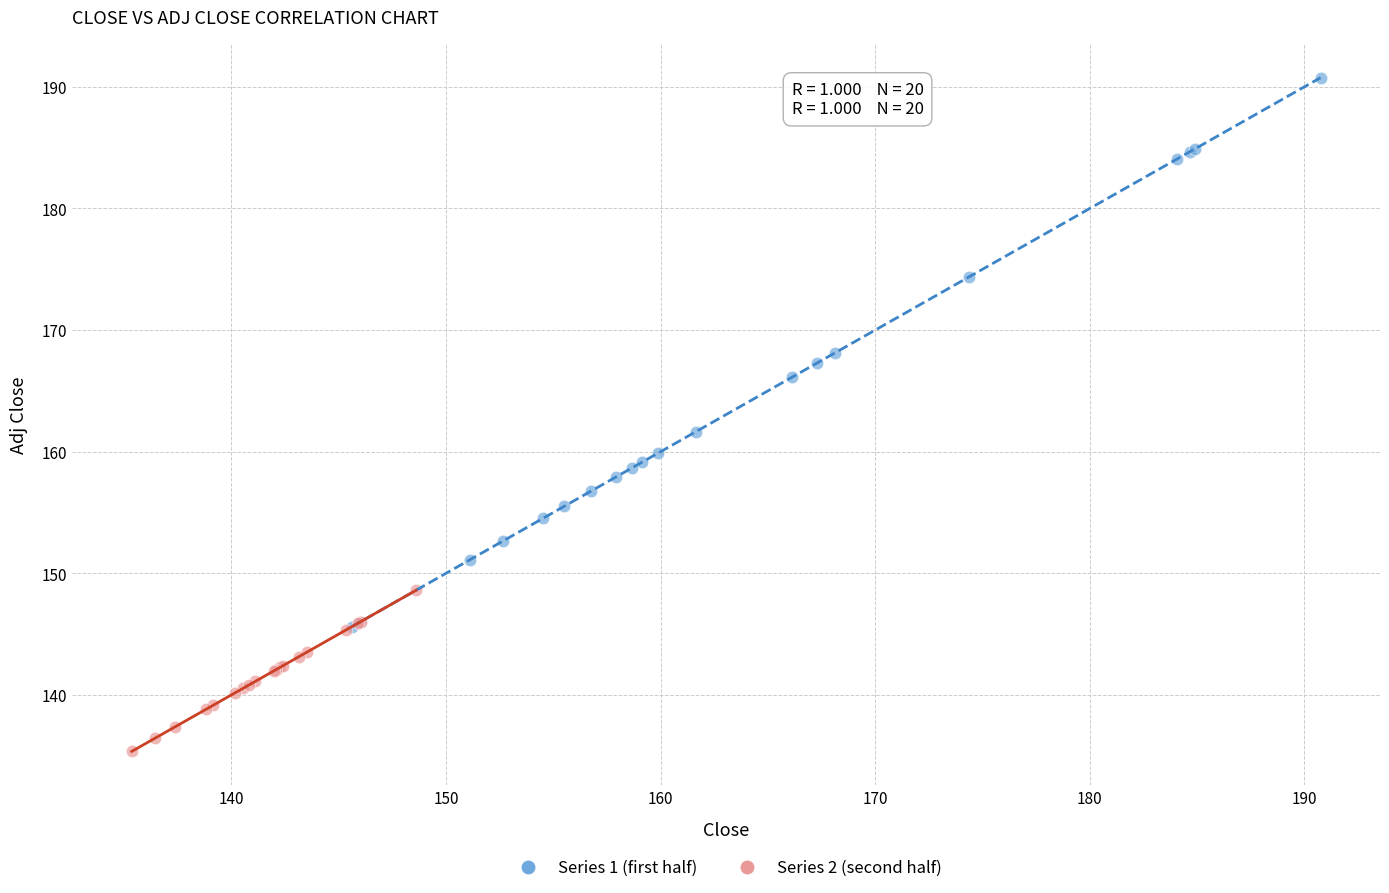

Which series contains the lowest Y value?

Series 2 (second half)